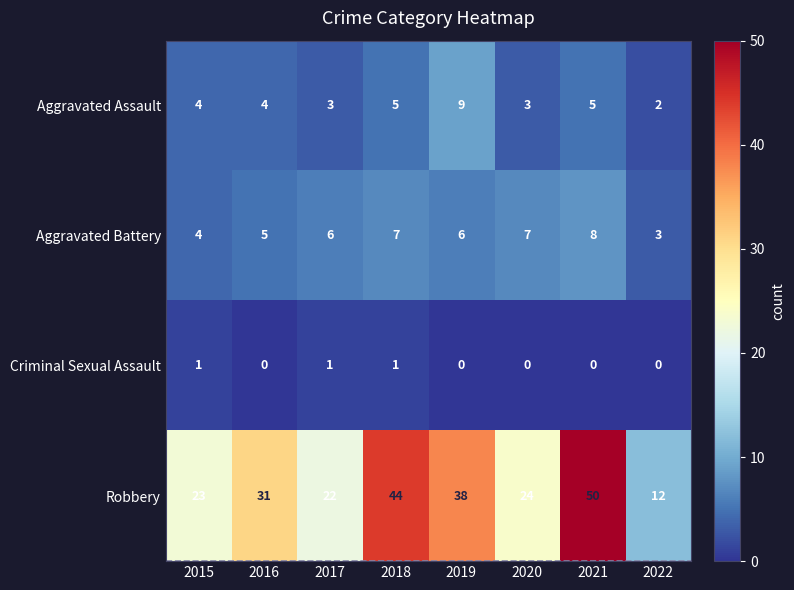

What is the sum of all Aggravated Battery values?

46